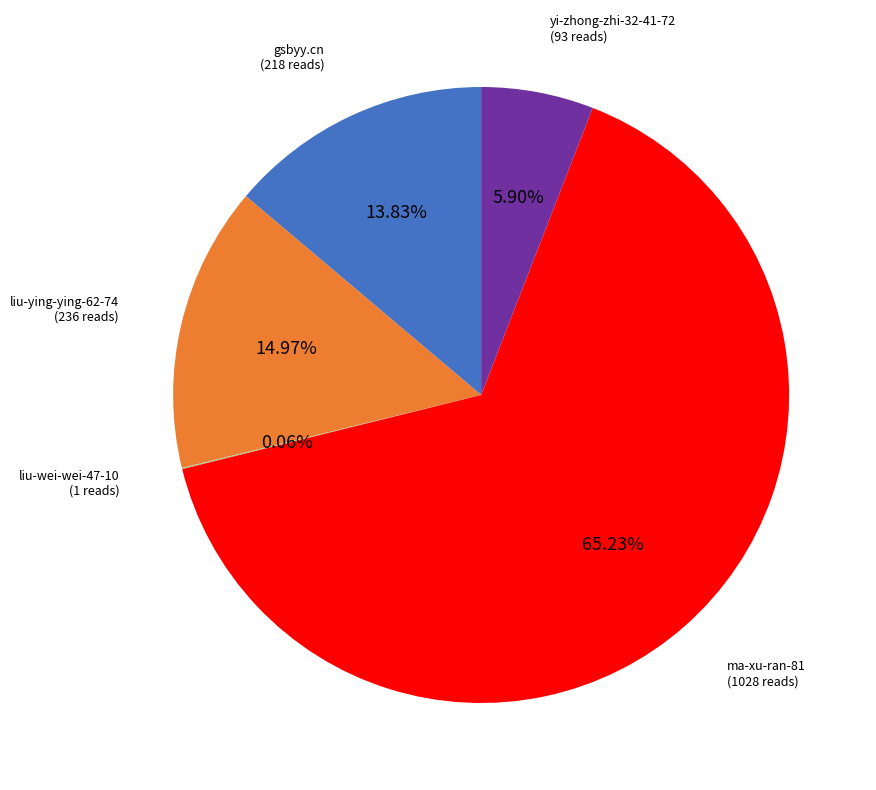

How much of the chart is everything except gsbyy.cn?

86.2%